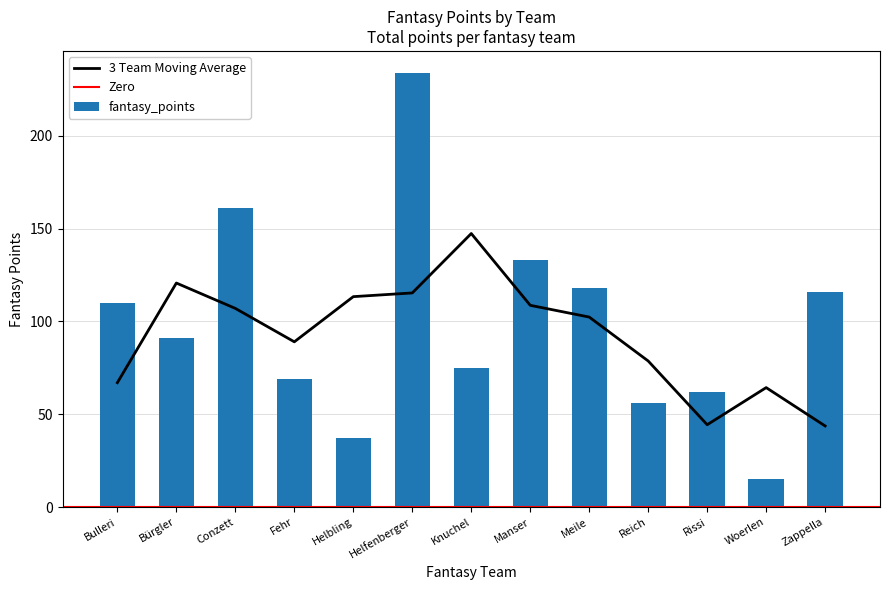

Is it true that 3 Team Moving Average equals 44.3 at Rissi?

True